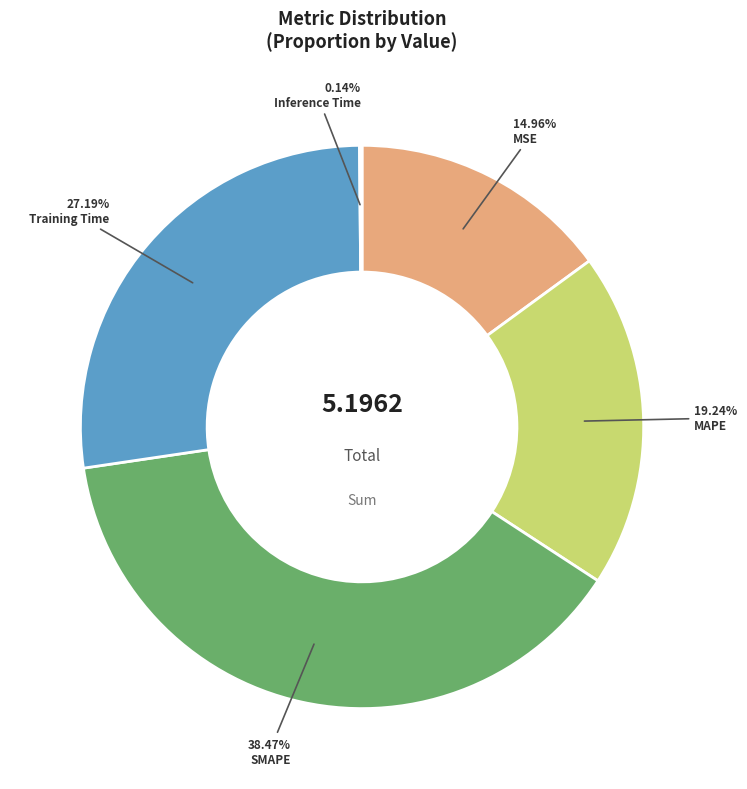

To the nearest percent, what portion does MAPE represent?

19%